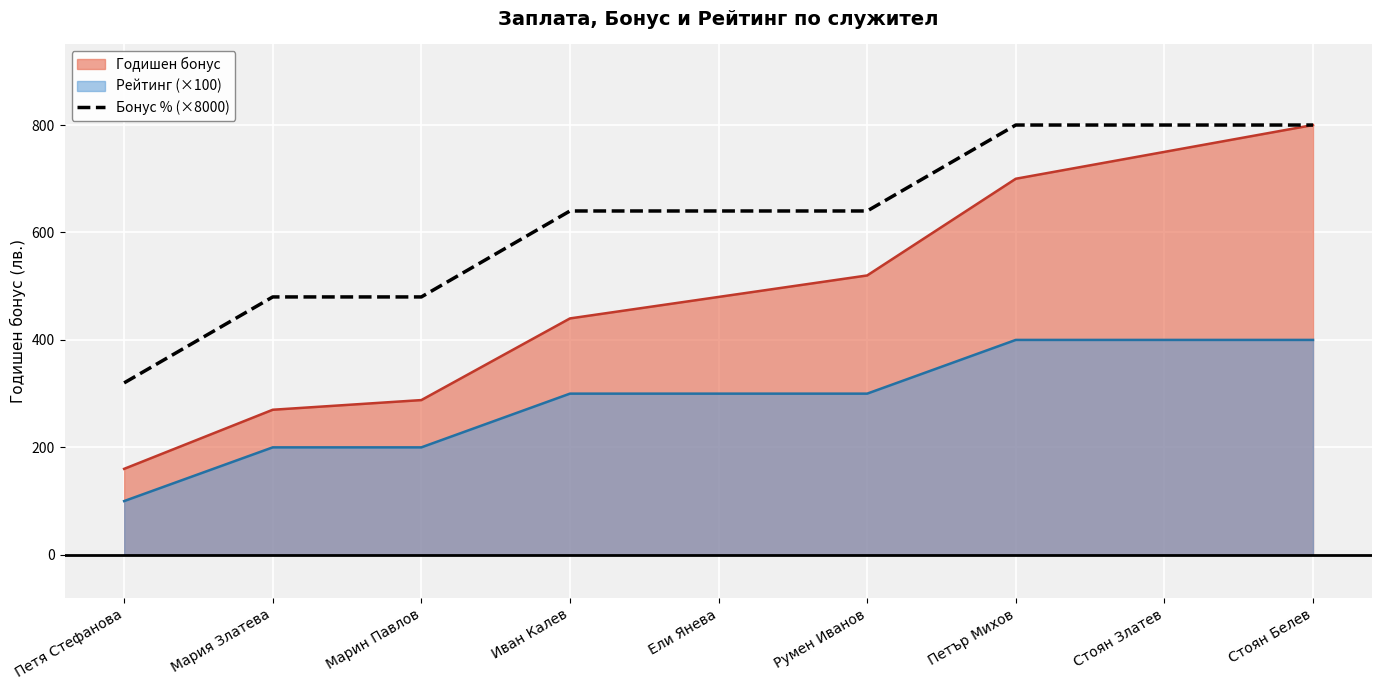

The Бонус % (×8000) series shows 800 at Стоян Златев. True or false?

True